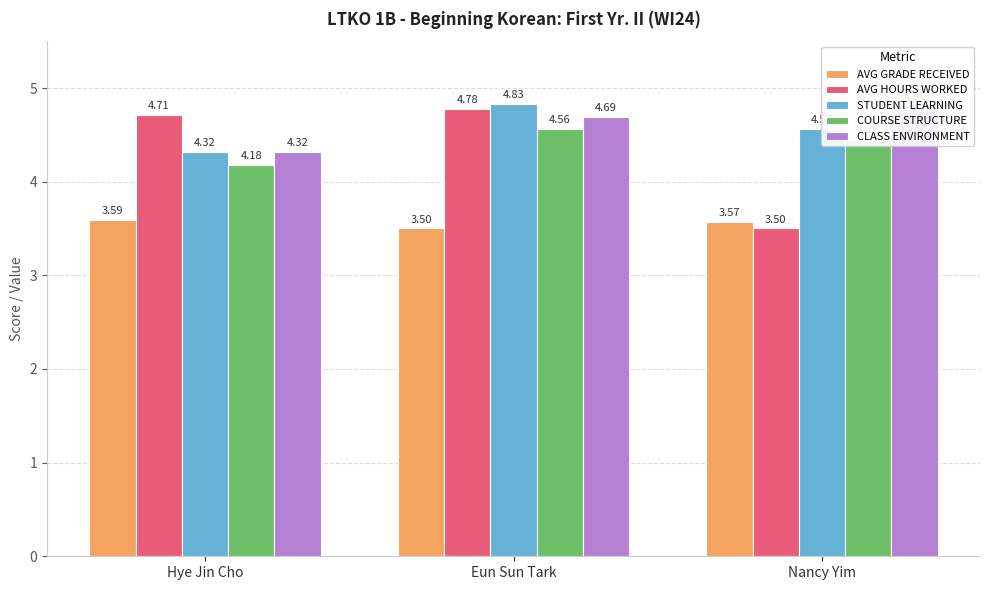

What is the spread (max minus min) of values at Nancy Yim?

1.3